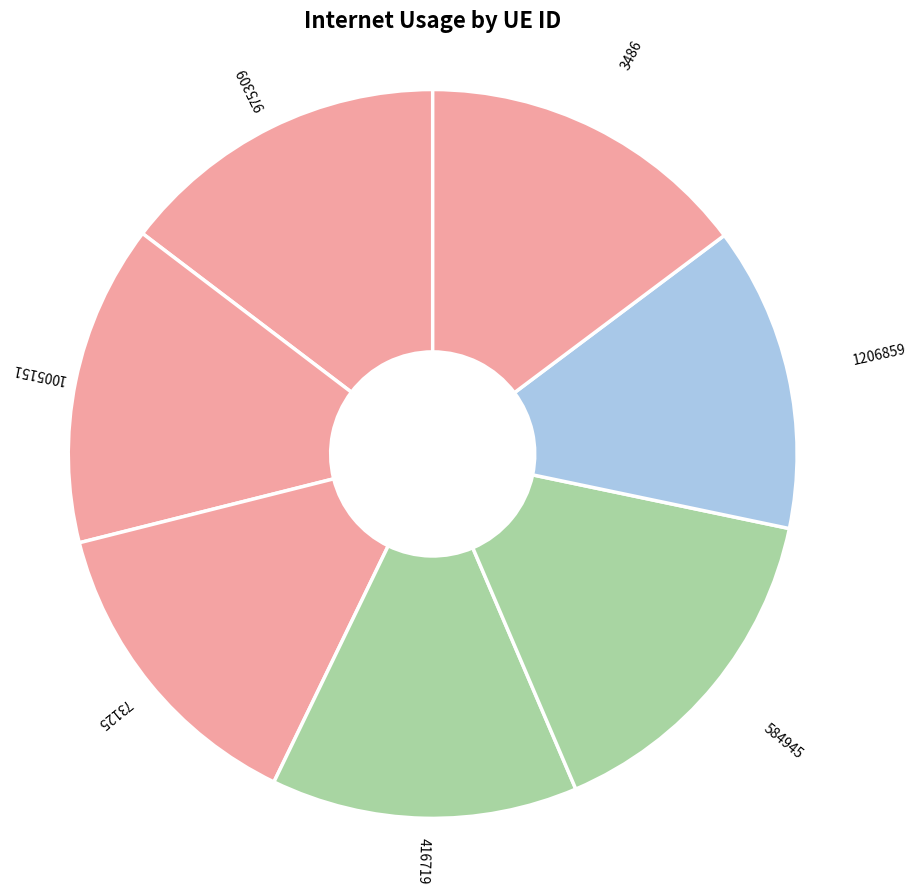

How many slices are in this pie chart?

7